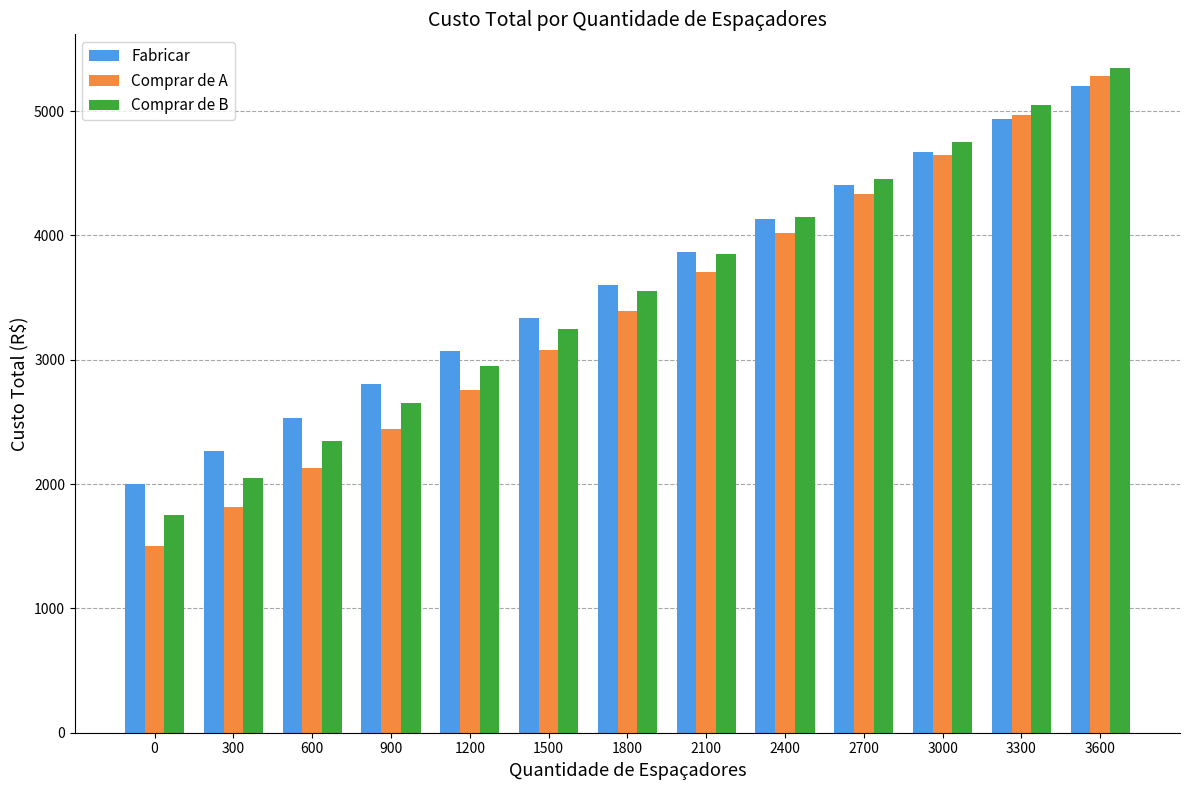

Reading left to right, transcribe all the data shown in this chart.

Fabricar: 2000	2267	2534	2801	3068	3335	3602	3869	4136	4403	4670	4937	5204
Comprar de A: 1500	1815	2130	2445	2760	3075	3390	3705	4020	4335	4650	4965	5280
Comprar de B: 1750	2050	2350	2650	2950	3250	3550	3850	4150	4450	4750	5050	5350